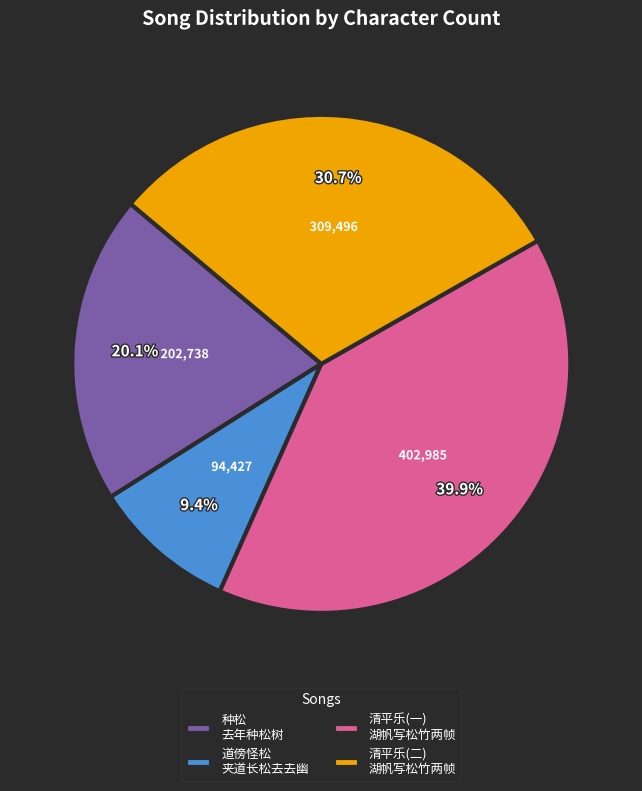

Rank the categories by value from highest to lowest.

清平乐(一) 湖帆写松竹两帧, 清平乐(二) 湖帆写松竹两帧, 种松 去年种松树, 道傍怪松 夹道长松去去幽